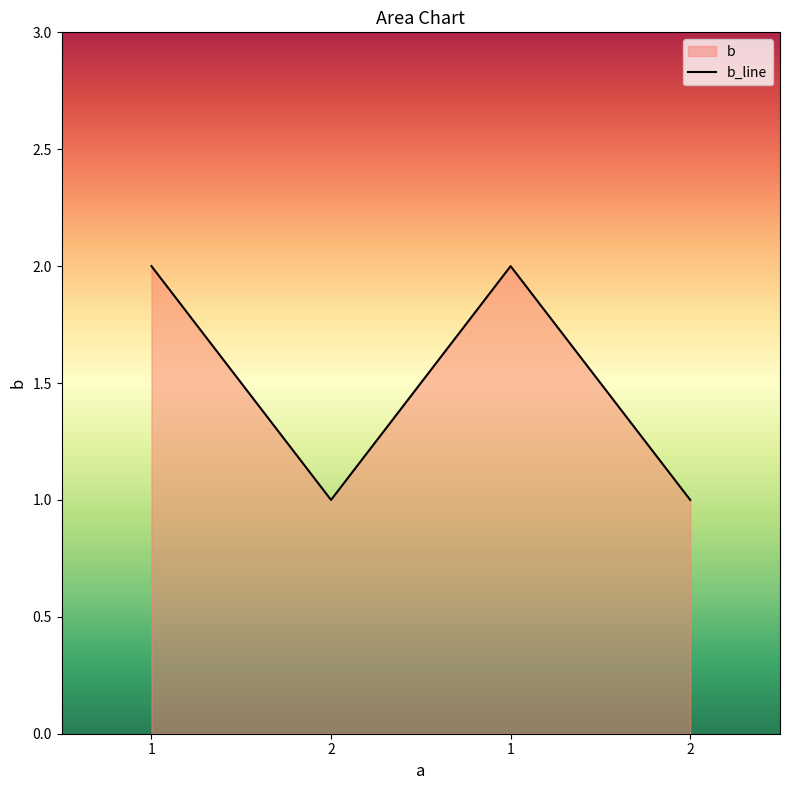

Reading left to right, list all the values displayed in this chart.

1=2	2=1	1=2	2=1